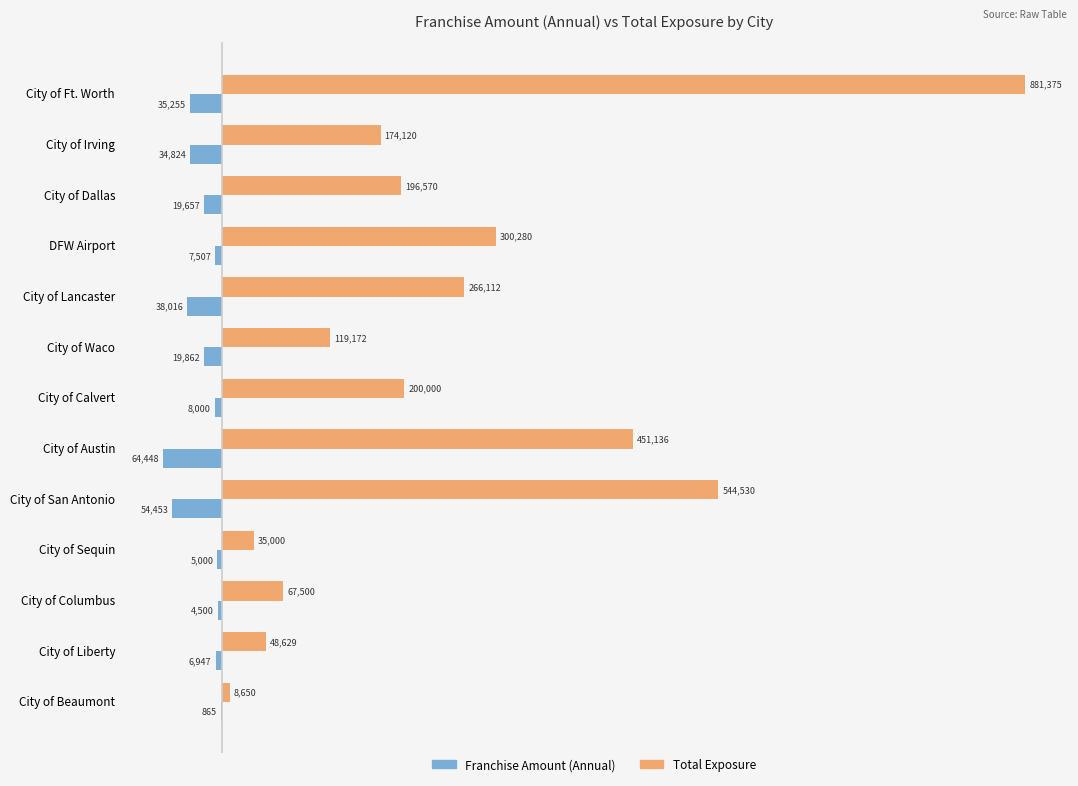

What are all the series names shown in the legend?

Franchise Amount (Annual), Total Exposure